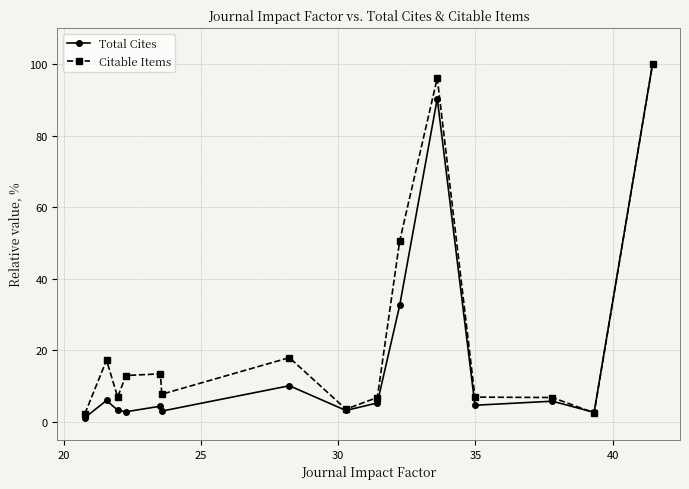

How many series are shown in this chart?

2